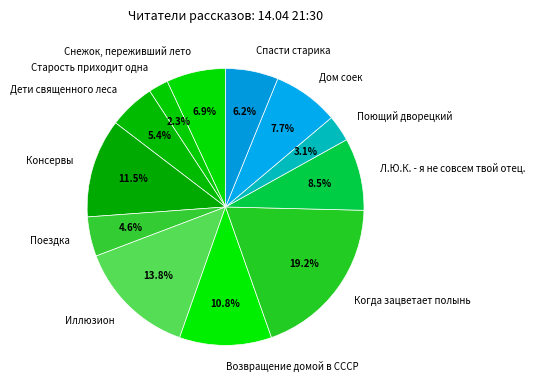

What is the ratio of the value at Спасти старика to the value at Когда зацветает полынь?

0.3